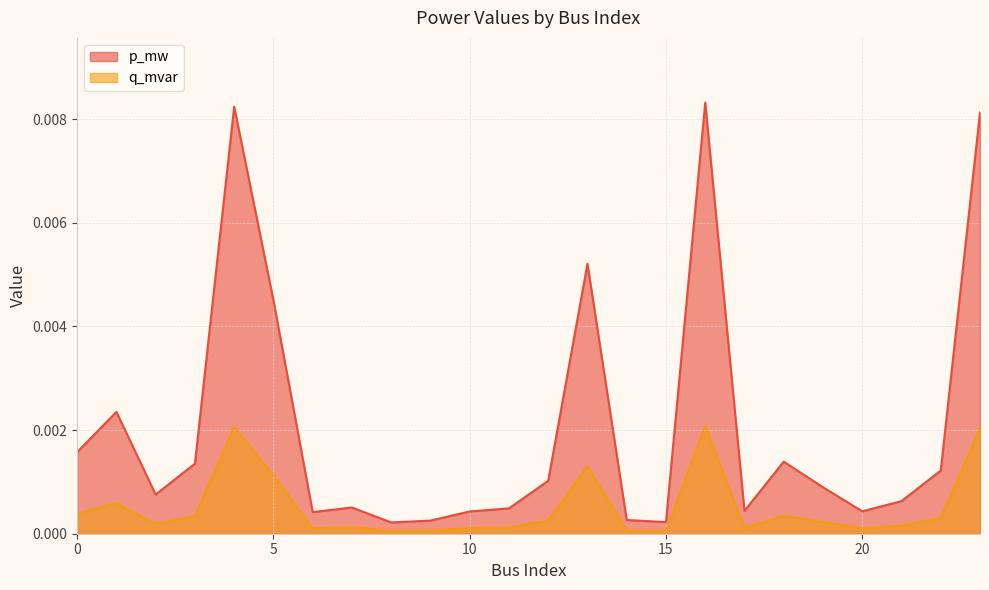

Rank the series by their average value, from highest to lowest.

p_mw, q_mvar